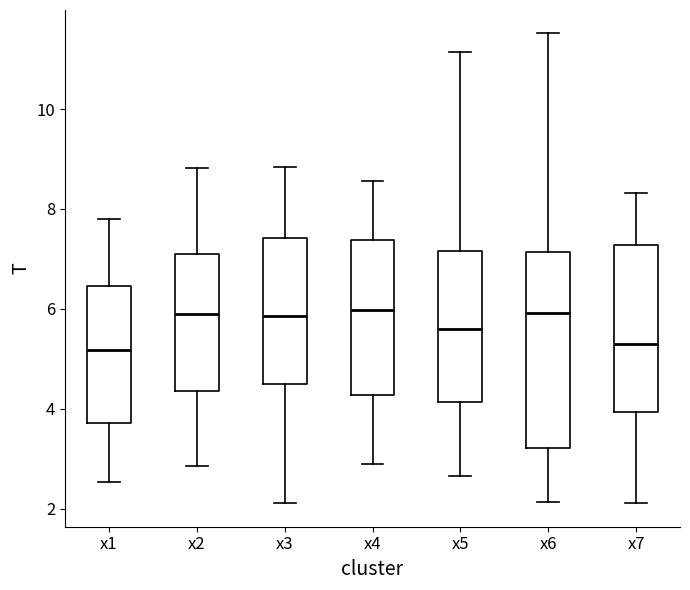

Where does the median line of the box for x6 sit on the y-axis? The values are not printed on the chart, so give them approximately, as read against the axis.

6.0